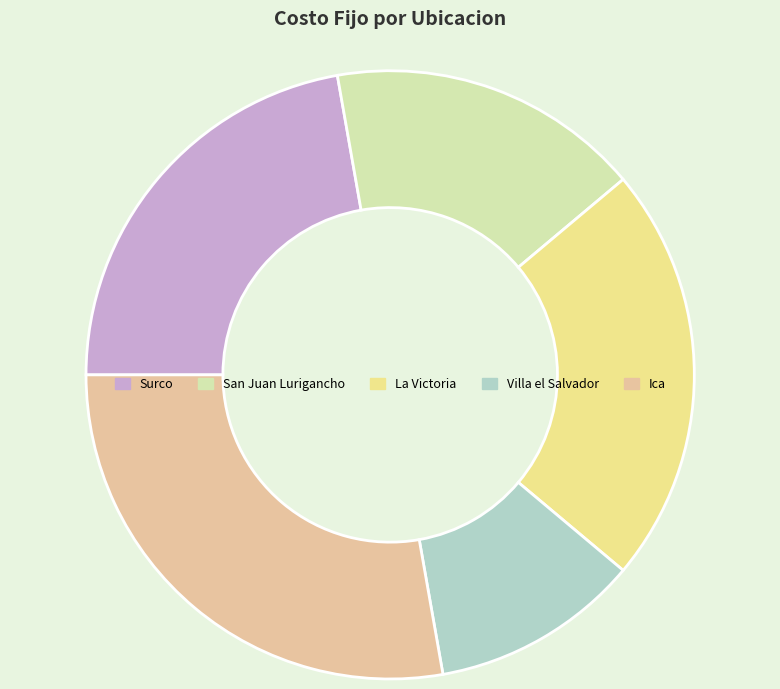

Count the number of slices in the pie.

5